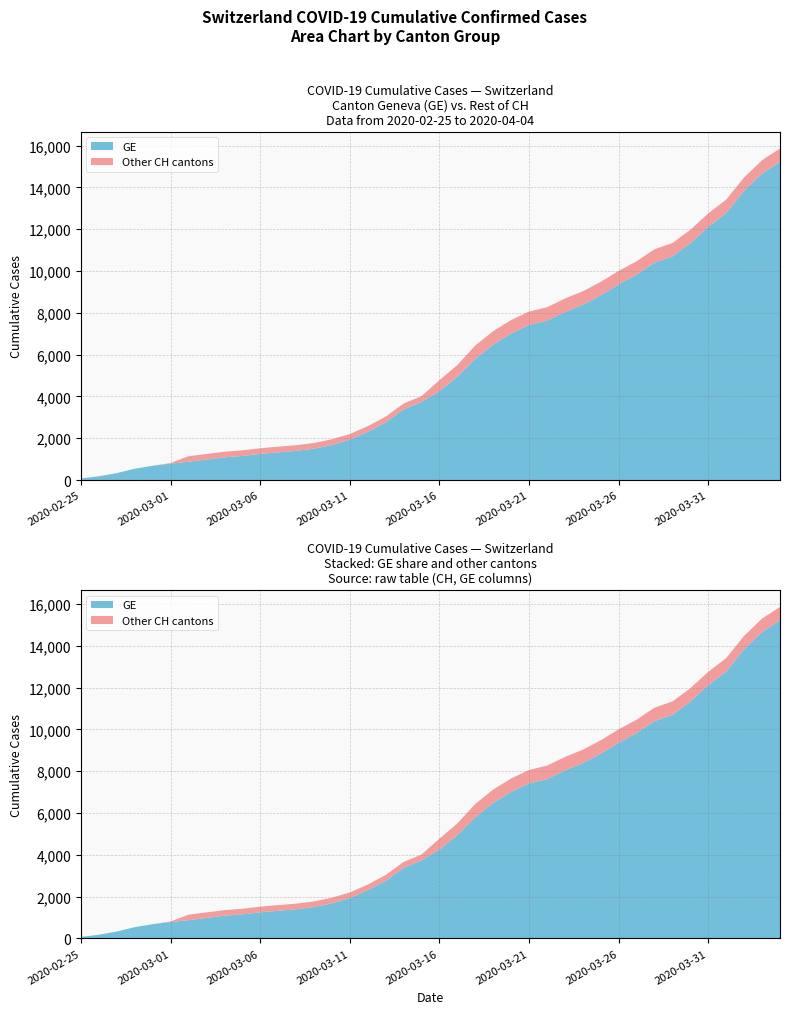

Reading left to right, transcribe all the data shown in this chart.

GE: 2020-02-25=73	2020-02-26=178	2020-02-27=329	2020-02-28=540	2020-02-29=682	2020-03-01=784	2020-03-02=872	2020-03-03=979	2020-03-04=1085	2020-03-05=1152	2020-03-06=1248	2020-03-07=1324	2020-03-08=1393	2020-03-09=1499	2020-03-10=1678	2020-03-11=1928	2020-03-12=2306	2020-03-13=2752	2020-03-14=3377	2020-03-15=3733	2020-03-16=4248	2020-03-17=4944	2020-03-18=5792	2020-03-19=6483	2020-03-20=7012	2020-03-21=7419	2020-03-22=7623	2020-03-23=8039	2020-03-24=8388	2020-03-25=8839	2020-03-26=9363	2020-03-27=9825	2020-03-28=10399	2020-03-29=10698	2020-03-30=11329	2020-03-31=12116	2020-04-01=12773	2020-04-02=13838	2020-04-03=14661	2020-04-04=15219
CH: 2020-02-25=73	2020-02-26=178	2020-02-27=329	2020-02-28=540	2020-02-29=682	2020-03-01=814	2020-03-02=1137	2020-03-03=1245	2020-03-04=1353	2020-03-05=1420	2020-03-06=1519	2020-03-07=1595	2020-03-08=1664	2020-03-09=1770	2020-03-10=1949	2020-03-11=2199	2020-03-12=2577	2020-03-13=3033	2020-03-14=3658	2020-03-15=4014	2020-03-16=4775	2020-03-17=5501	2020-03-18=6434	2020-03-19=7125	2020-03-20=7654	2020-03-21=8061	2020-03-22=8265	2020-03-23=8681	2020-03-24=9030	2020-03-25=9481	2020-03-26=10005	2020-03-27=10467	2020-03-28=11041	2020-03-29=11340	2020-03-30=11971	2020-03-31=12758	2020-04-01=13415	2020-04-02=14480	2020-04-03=15303	2020-04-04=15861